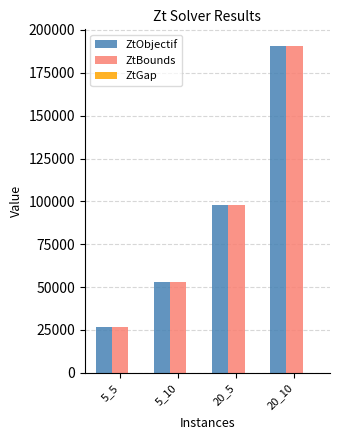

At which category is the sum across all series the highest?

20_10